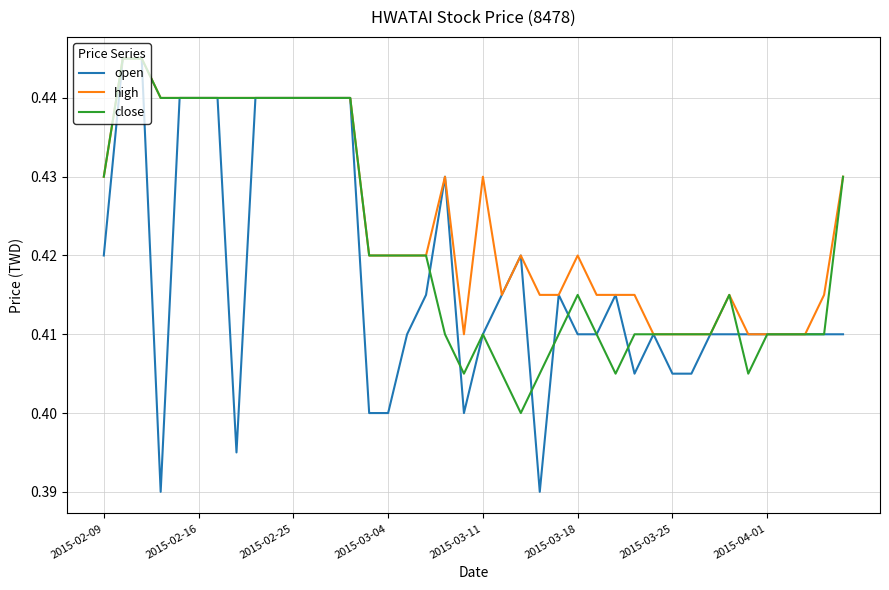

Which series has the widest spread of values?

open